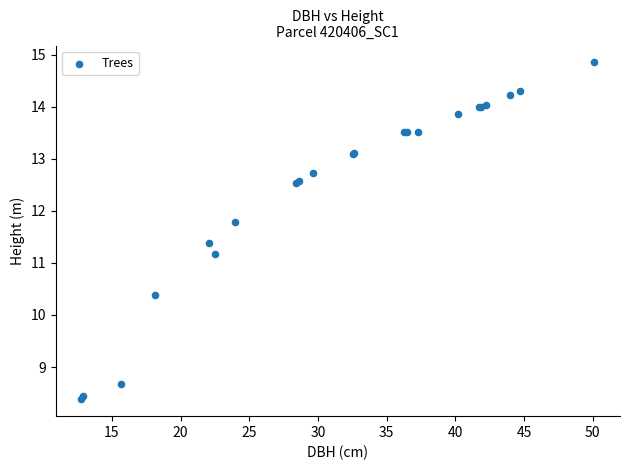

What Y value in the scatter plot is closest to 11?

11.2